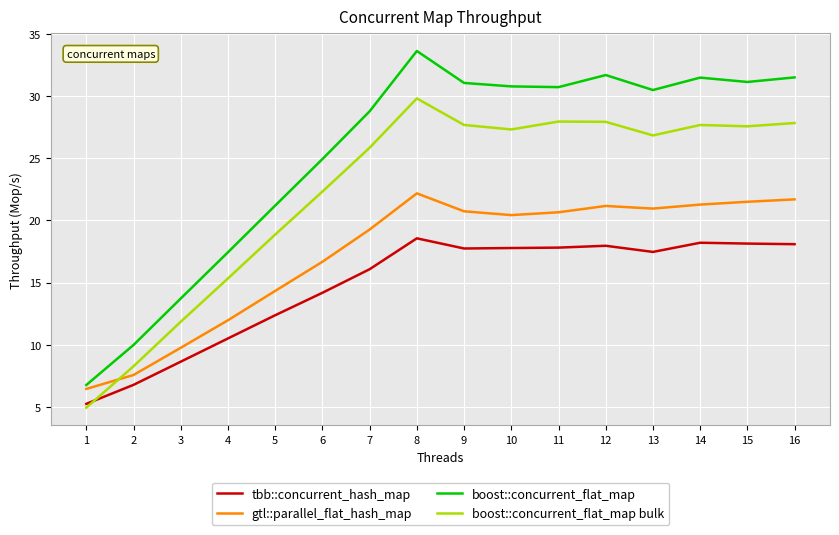

How many times do boost::concurrent_flat_map bulk and tbb::concurrent_hash_map cross each other?

1